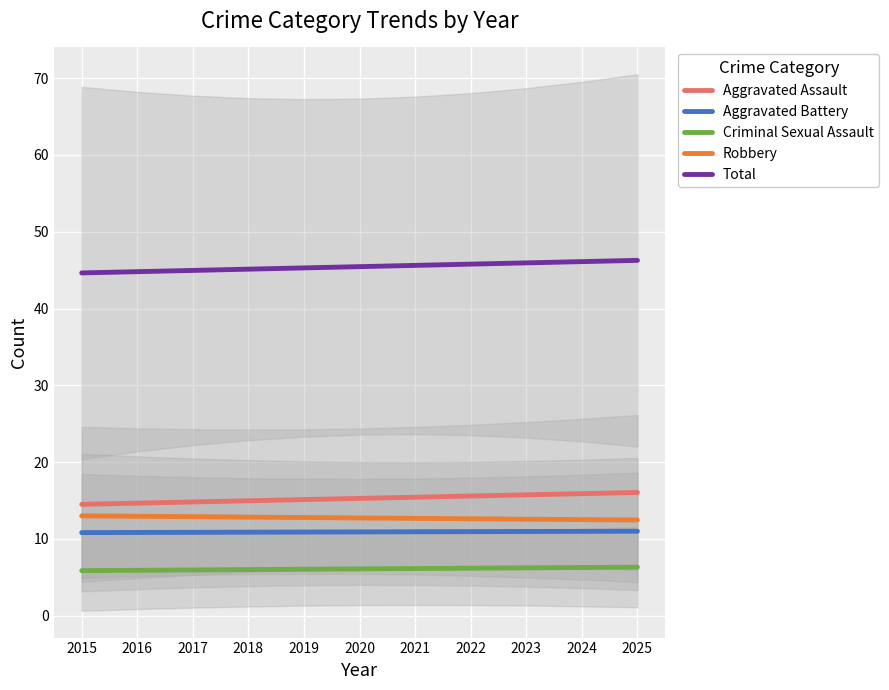

Between 2021 and 2023, which series saw the biggest shift?

Total